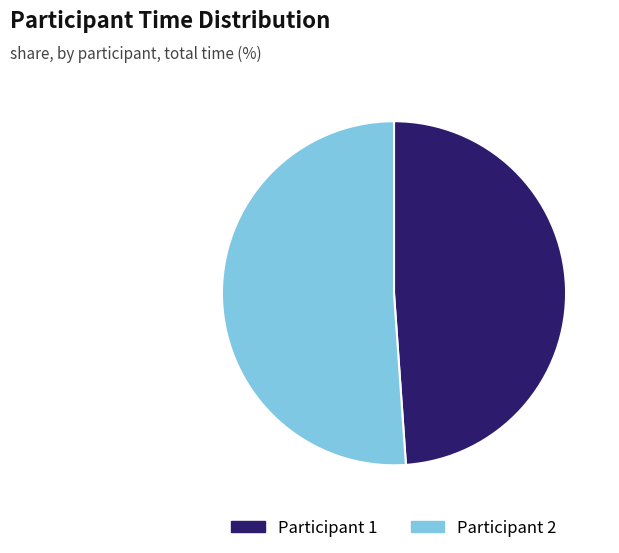

Do Participant 1 and Participant 2 together represent more than half of the pie?

Yes